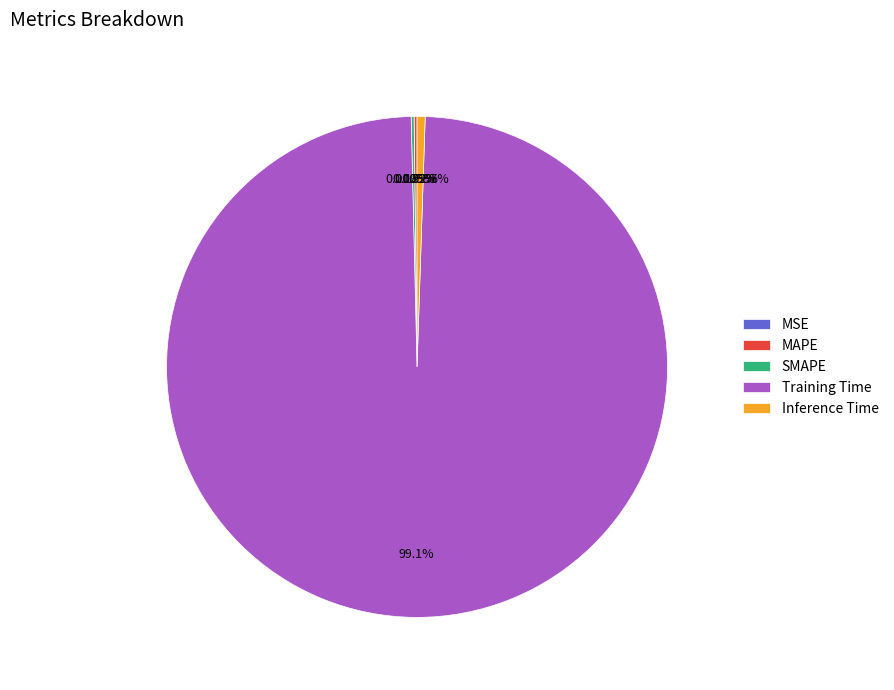

Is it true that Training Time is 99% of the pie?

True